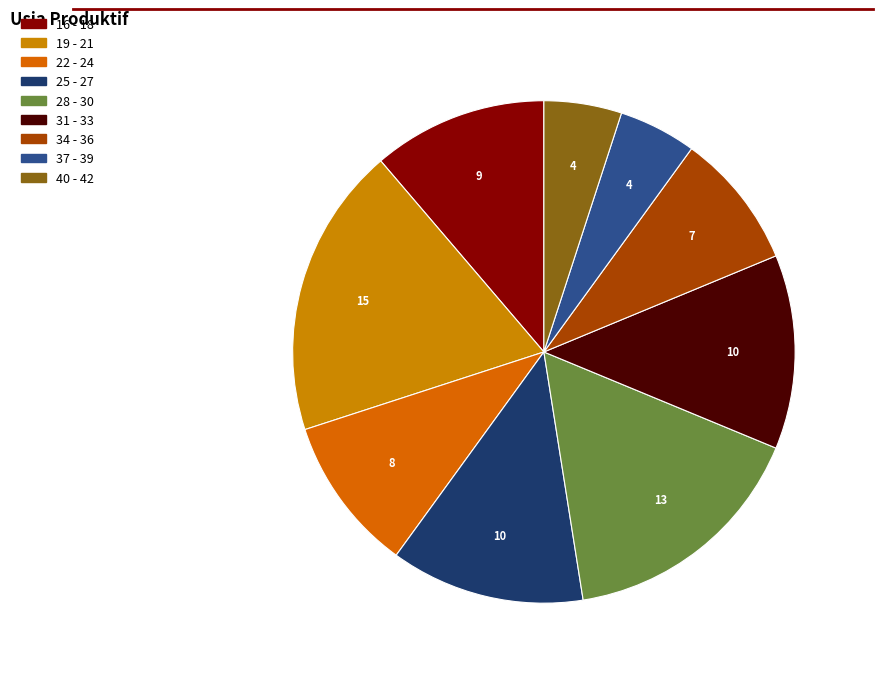

What is the change in value from 31 - 33 to 40 - 42?

-6